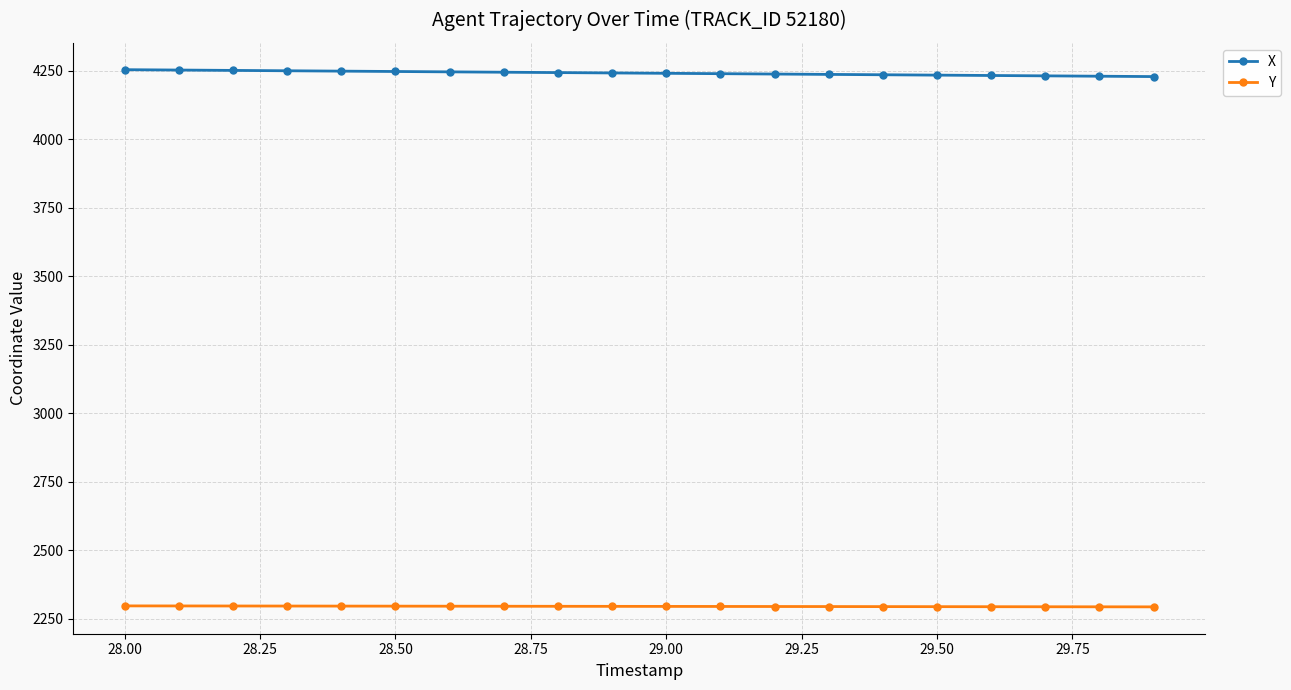

What is the minimum value shown in the chart?

2292.9